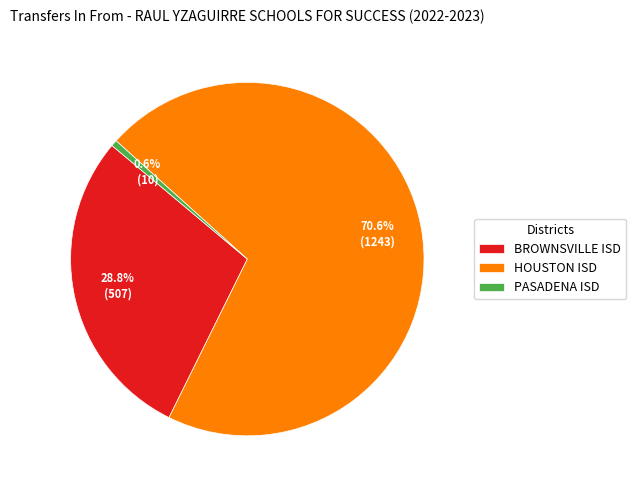

How many slices are in this pie chart?

3